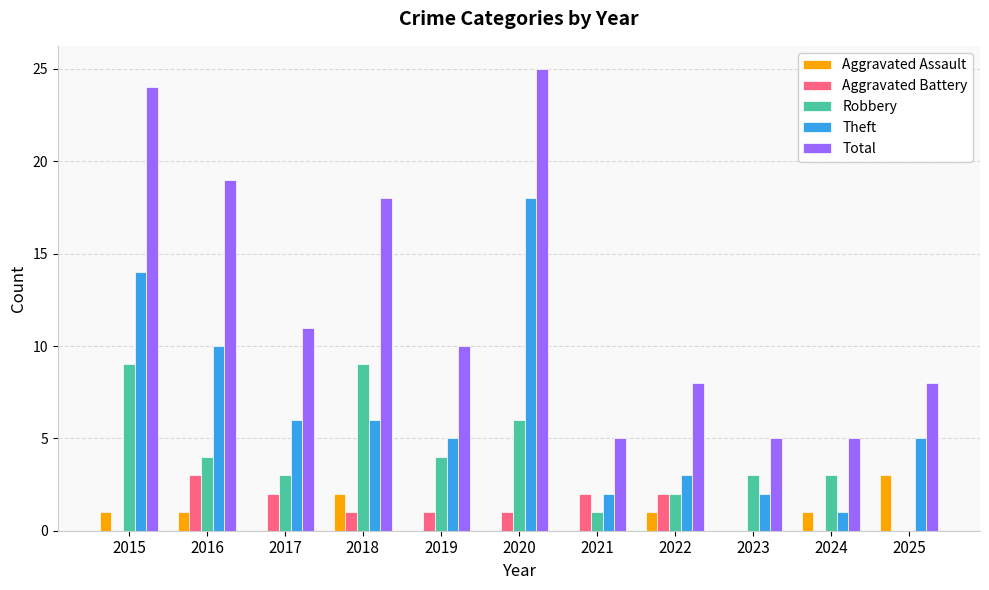

How many data points does each series have?

11